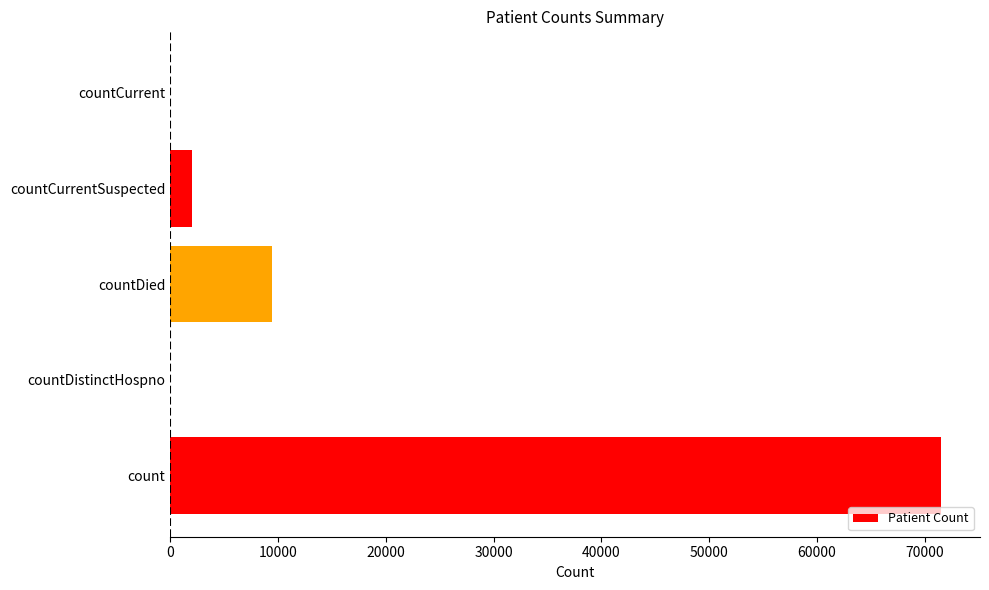

What is the greatest value displayed?

71532